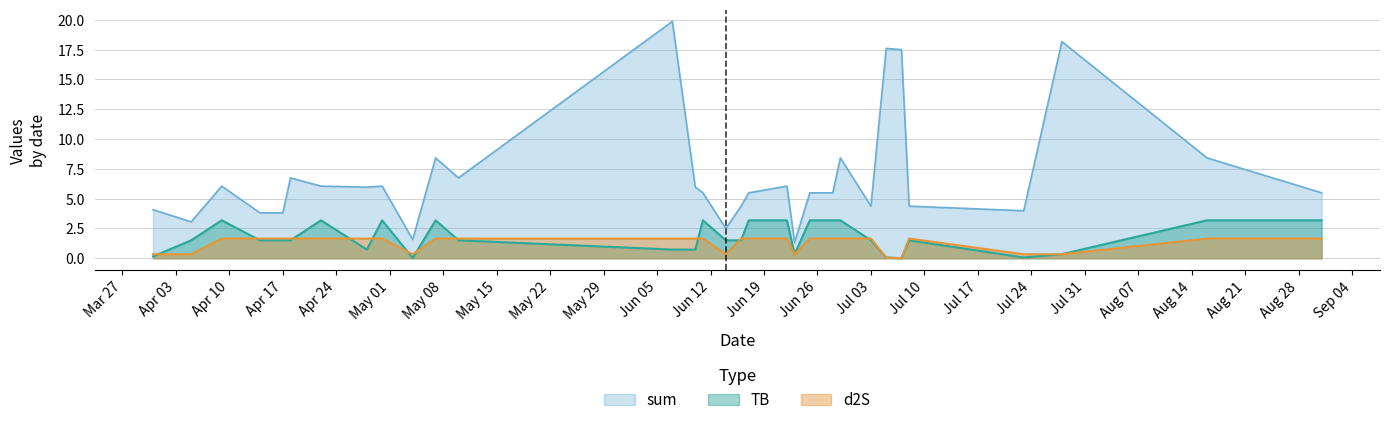

Does the chart display data point markers on the line(s)?

No